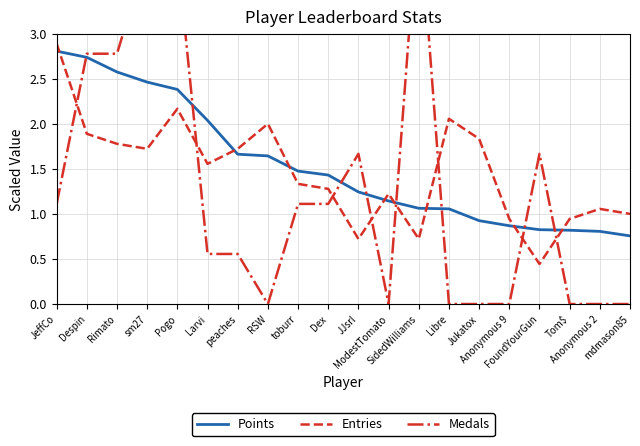

How many lines are shown in the chart?

3